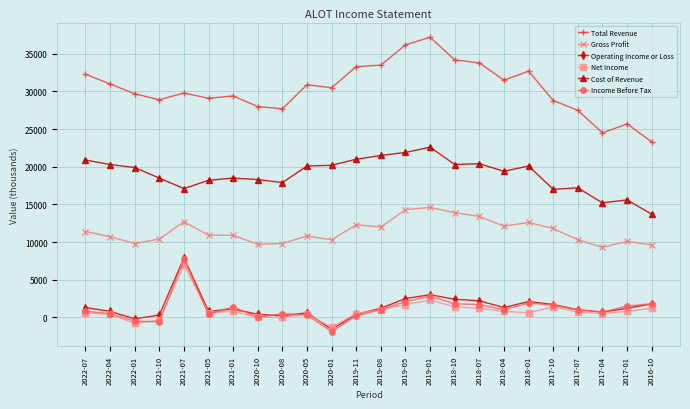

True or false: Gross Profit has more than 0 points higher than both neighbors.

True